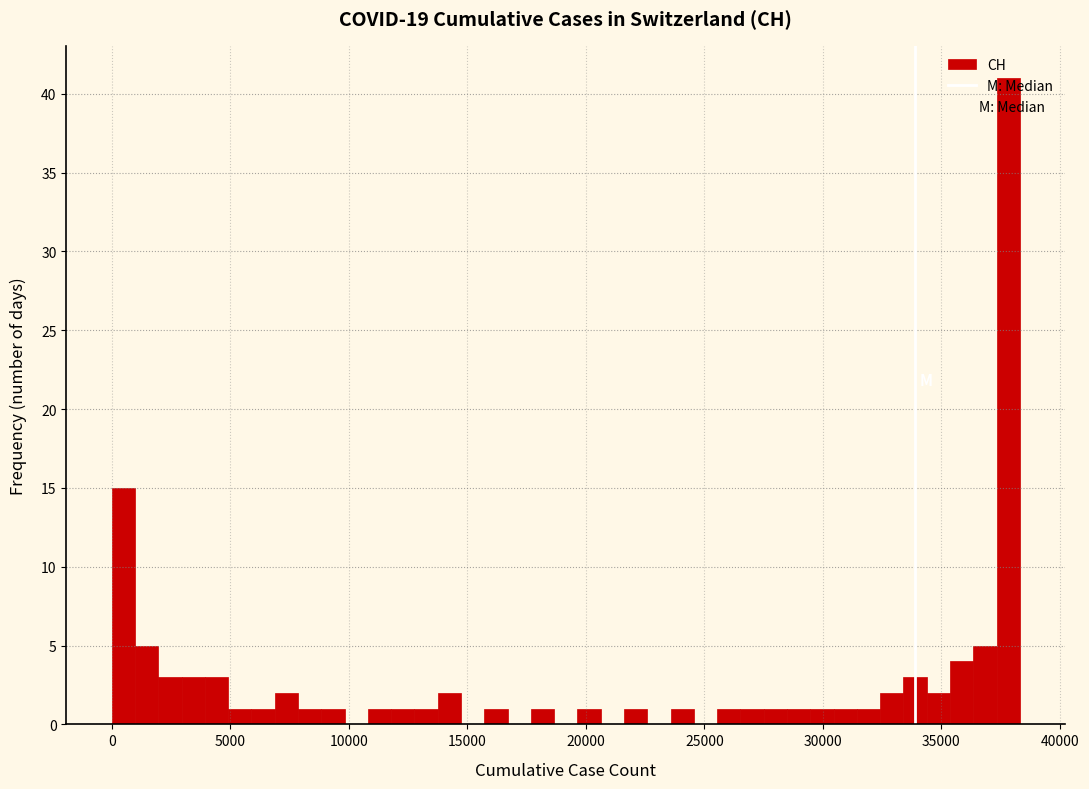

Around what value on the x-axis is the tallest bar? Give the approximate position of its centre, as read against the axis.

38000